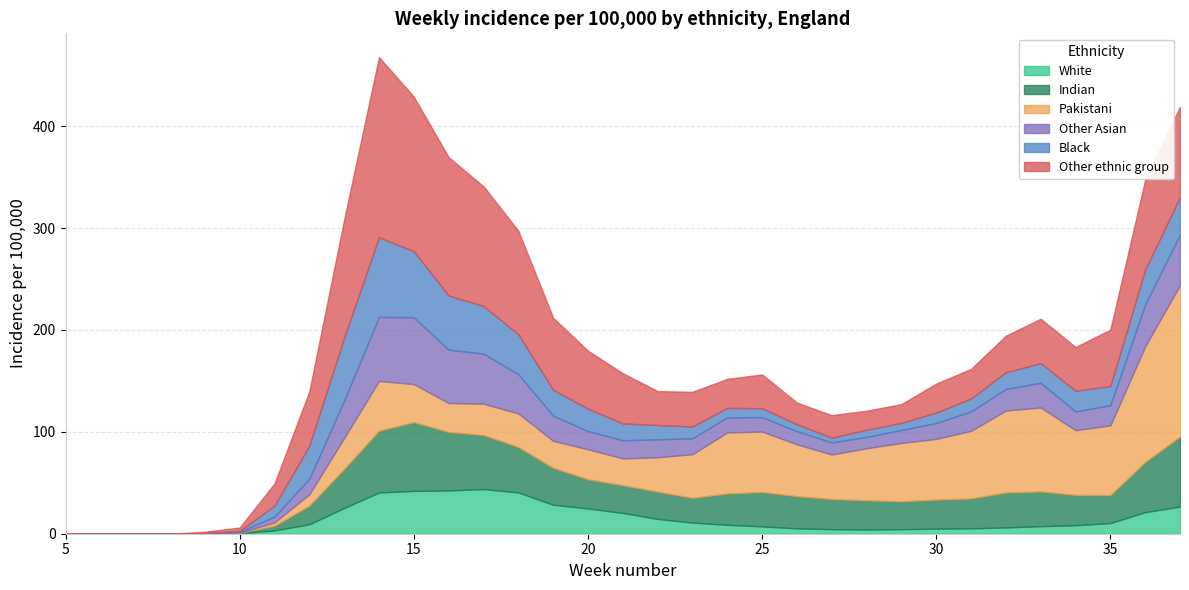

Where does the White series first go above 8?

12